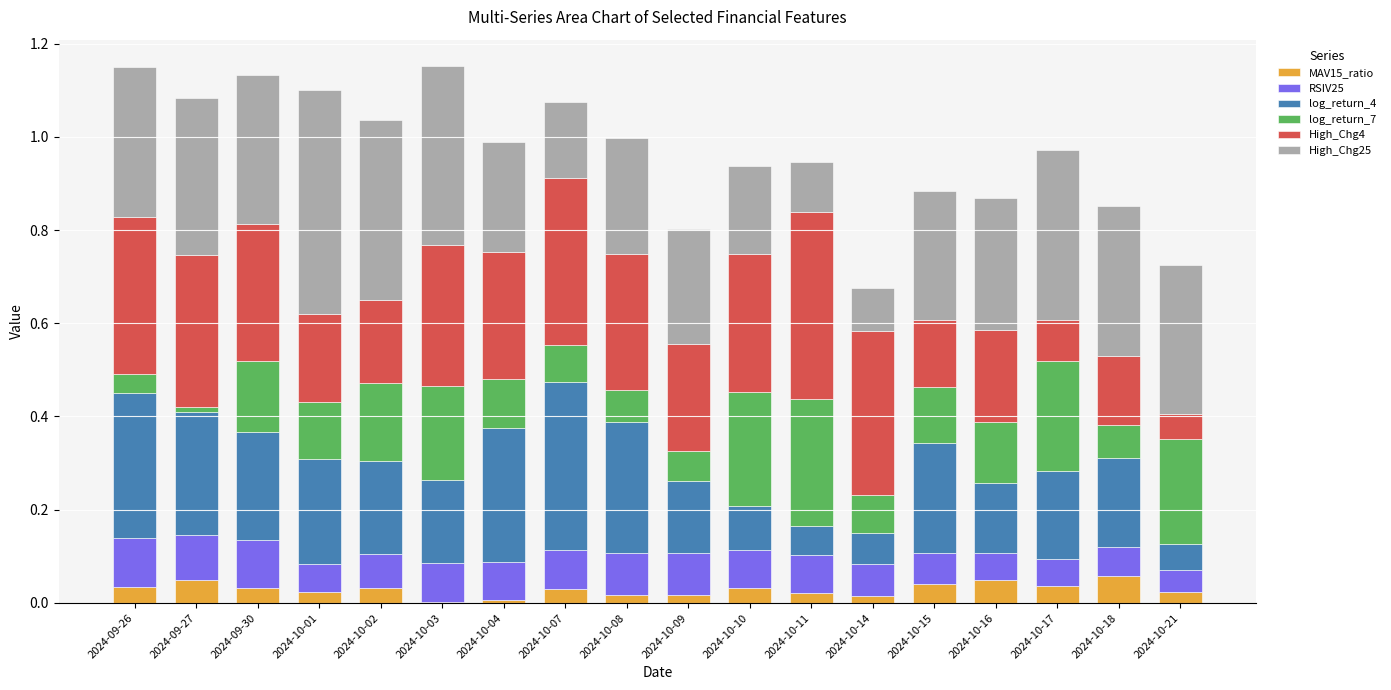

Where is log_return_7 nearest to the value 0?

2024-09-27